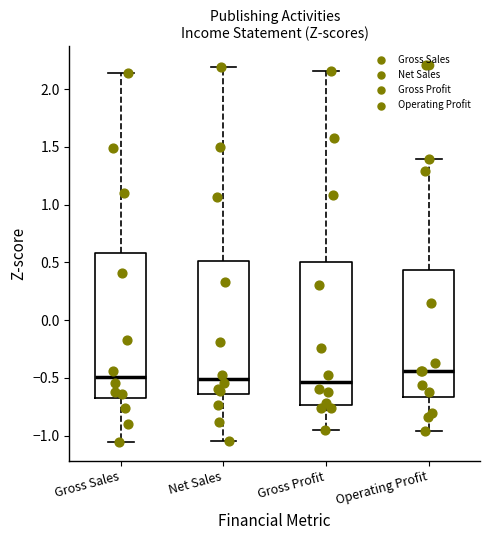

Where is the upper edge of the box for Gross Sales on the y-axis? The values are not printed on the chart, so give them approximately, as read against the axis.

0.60